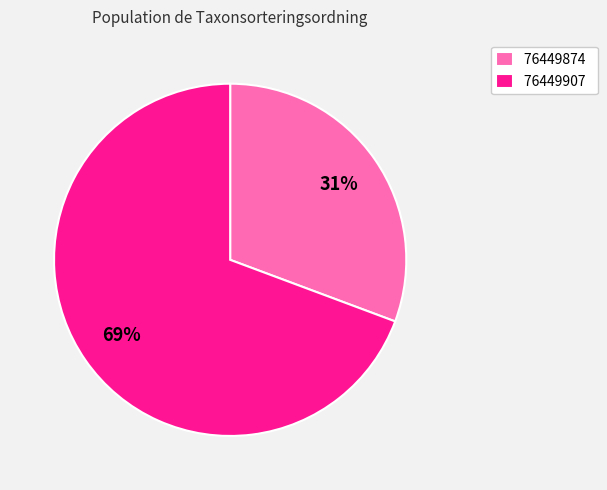

Rank the categories by value from lowest to highest.

76449874, 76449907